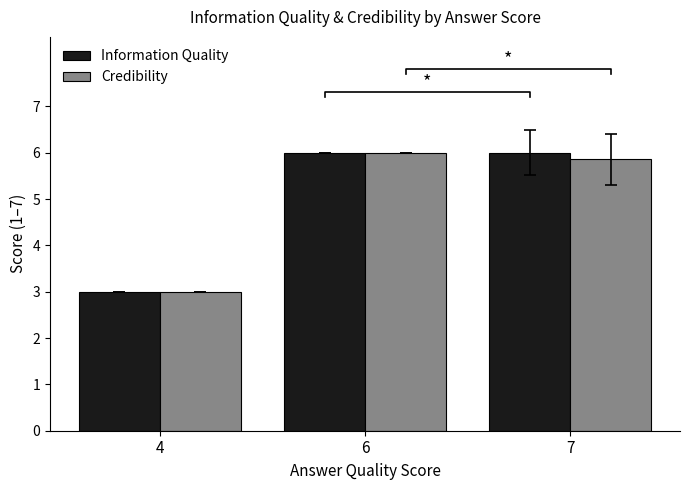

True or false: Credibility has a value of 5.2 at 4.

False